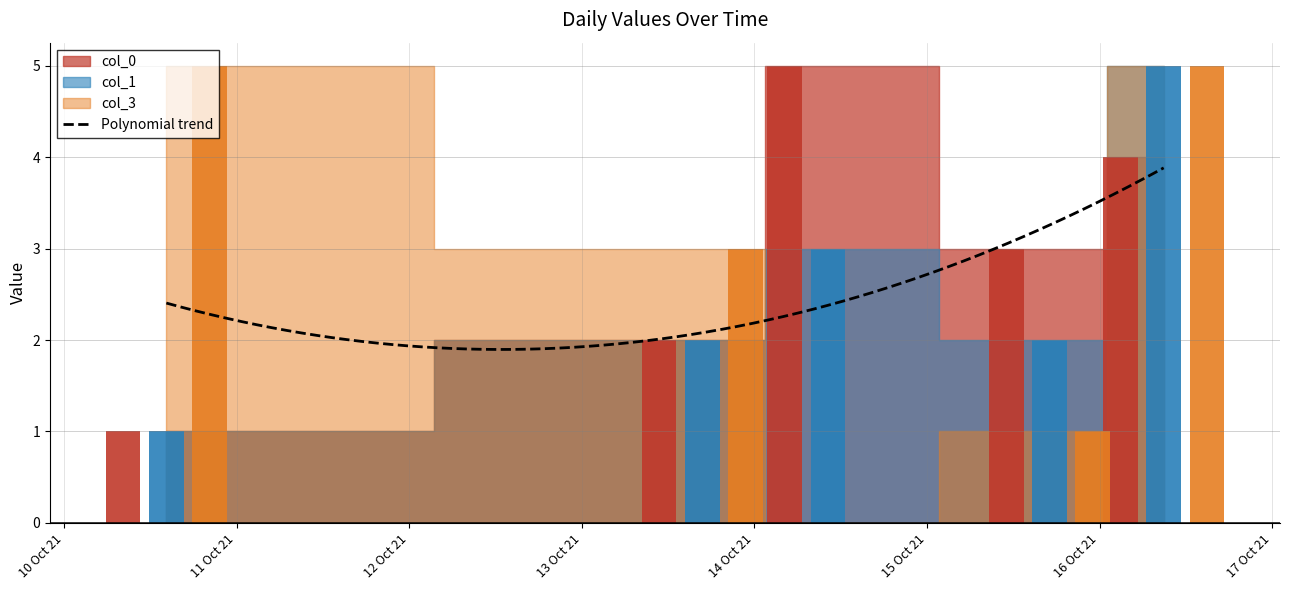

How many data points in col_3 are above 3?

2